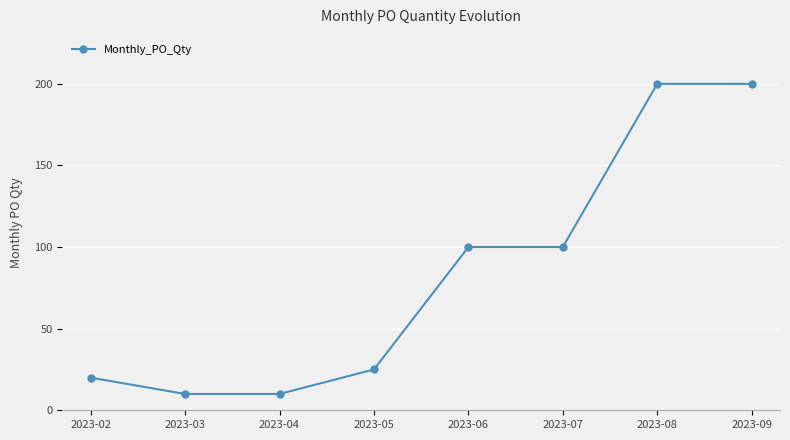

What is the approximate value at 2023-05, to the nearest 5?

25